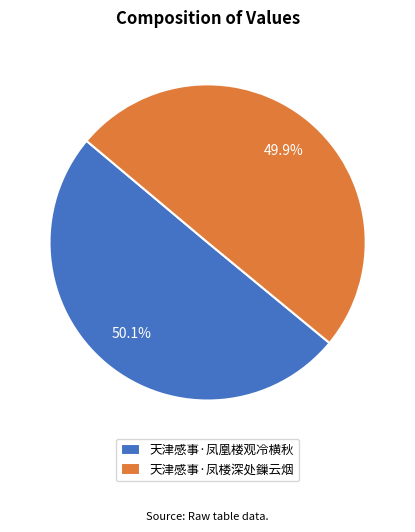

Combined, what portion of the pie is 天津感事·凤凰楼观冷横秋 and 天津感事·凤楼深处鏁云烟?

100.0%